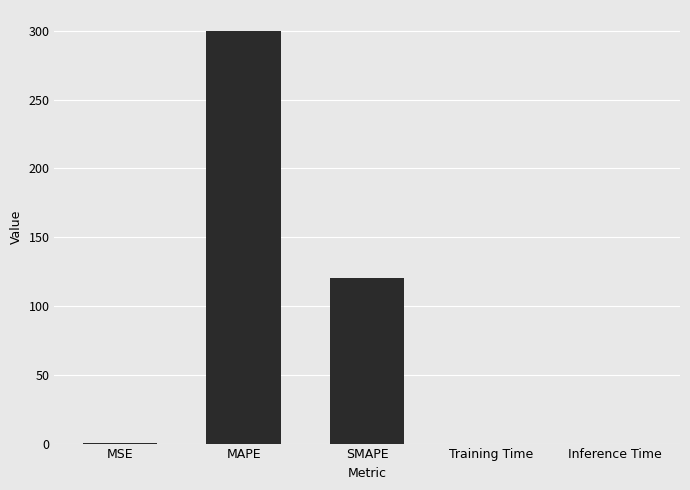

Which has a higher value, MSE or SMAPE?

SMAPE